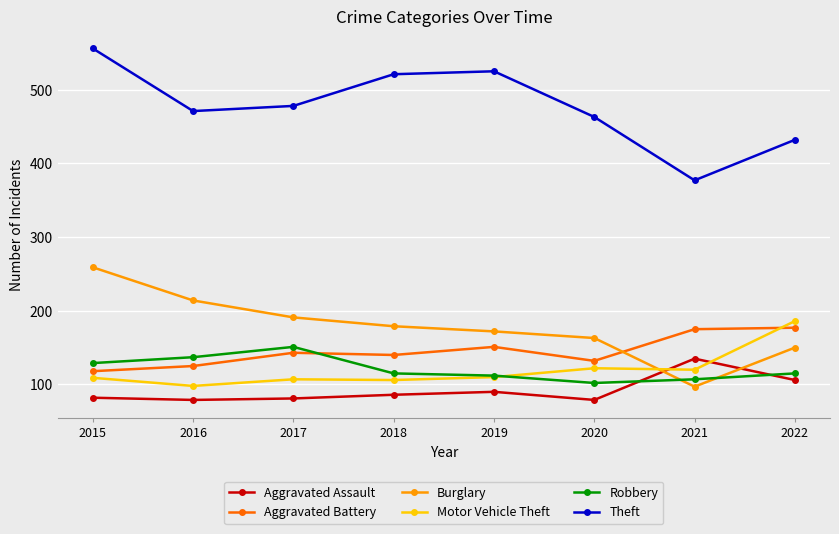

What is the average value of the Robbery series?

121